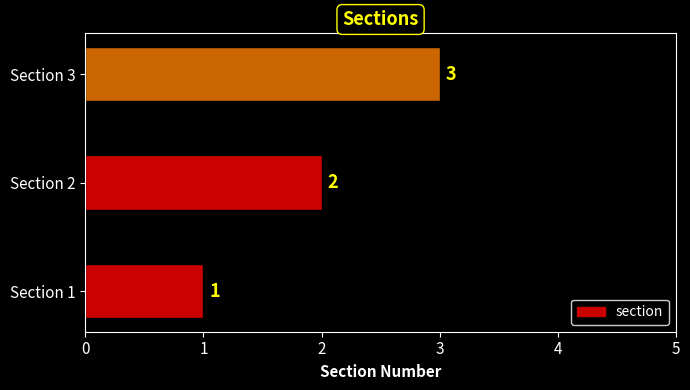

Where is the data nearest to the value 2?

Section 2